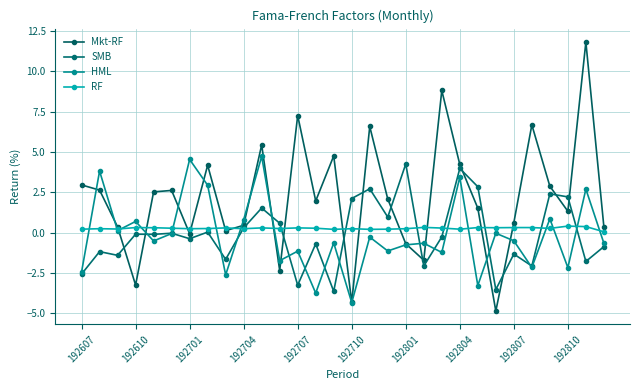

What is the difference between the maximum and second lowest values in the HML series?

8.5